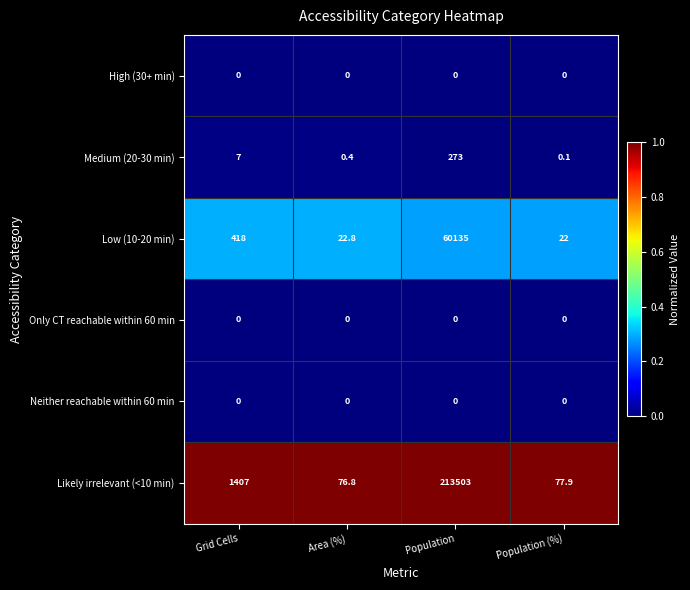

Reading left to right, list all the values displayed in this chart.

High (30+ min): 0.0	0.0	0.0	0.0
Medium (20-30 min): 7.0	0.4	273.0	0.1
Low (10-20 min): 418.0	22.8	60135.0	22.0
Only CT reachable within 60 min: 0.0	0.0	0.0	0.0
Neither reachable within 60 min: 0.0	0.0	0.0	0.0
Likely irrelevant (<10 min): 1407.0	76.8	213503.0	77.9